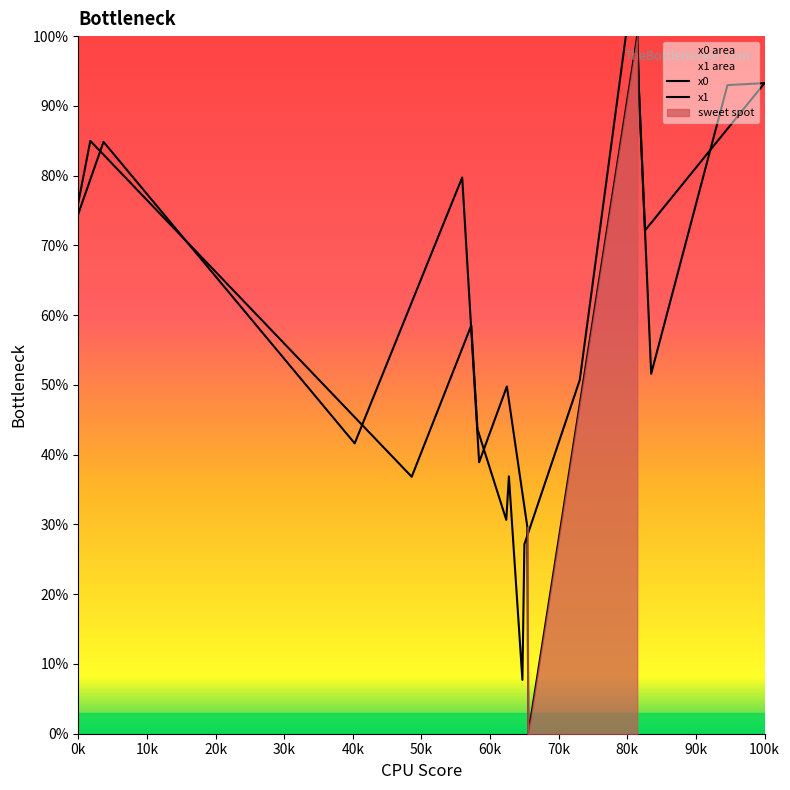

How many times do x0 and x1 cross each other?

10